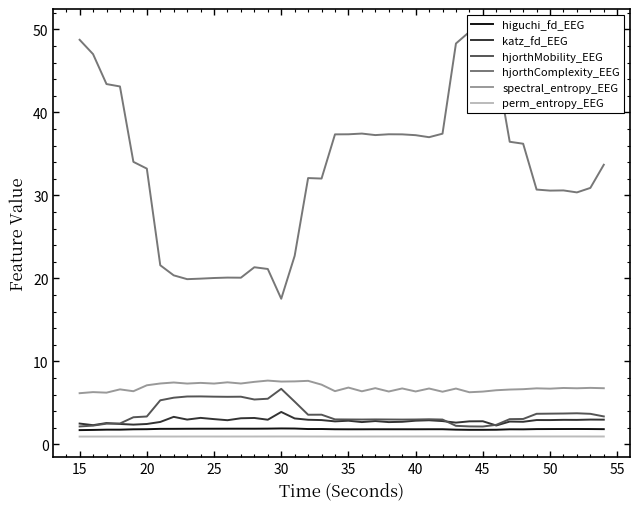

What are all the series names shown in the legend?

higuchi_fd_EEG, katz_fd_EEG, hjorthMobility_EEG, hjorthComplexity_EEG, spectral_entropy_EEG, perm_entropy_EEG